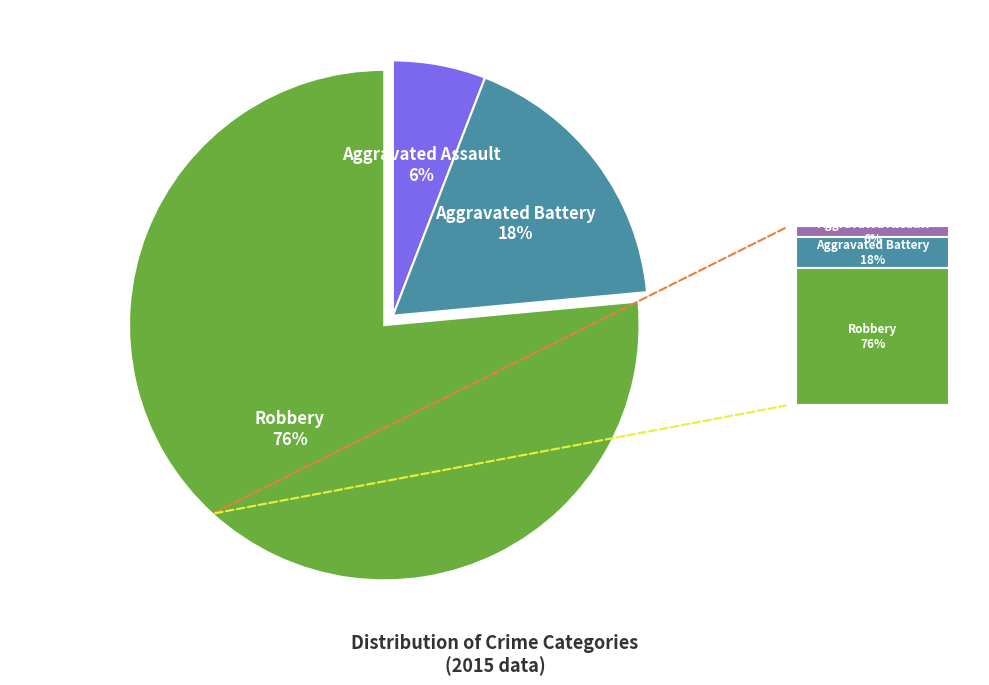

How many segments does this pie chart have?

3